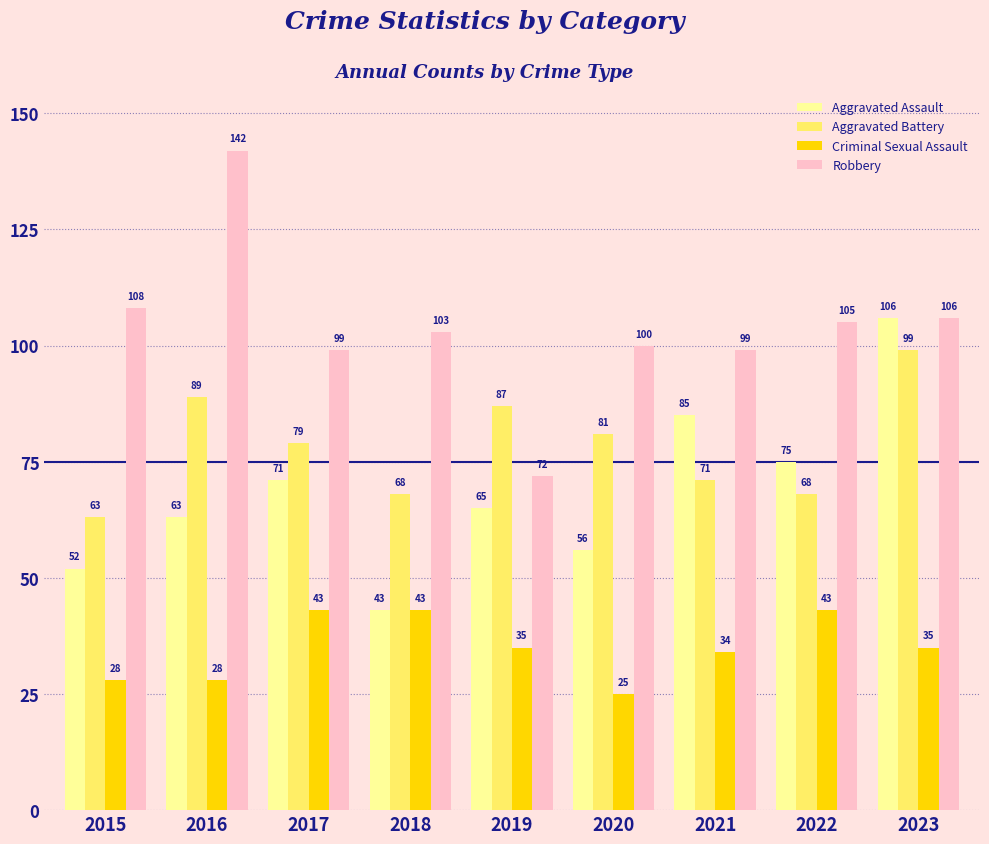

Reading left to right, transcribe all the data shown in this chart.

Aggravated Assault: 2015=52	2016=63	2017=71	2018=43	2019=65	2020=56	2021=85	2022=75	2023=106
Aggravated Battery: 2015=63	2016=89	2017=79	2018=68	2019=87	2020=81	2021=71	2022=68	2023=99
Criminal Sexual Assault: 2015=28	2016=28	2017=43	2018=43	2019=35	2020=25	2021=34	2022=43	2023=35
Robbery: 2015=108	2016=142	2017=99	2018=103	2019=72	2020=100	2021=99	2022=105	2023=106